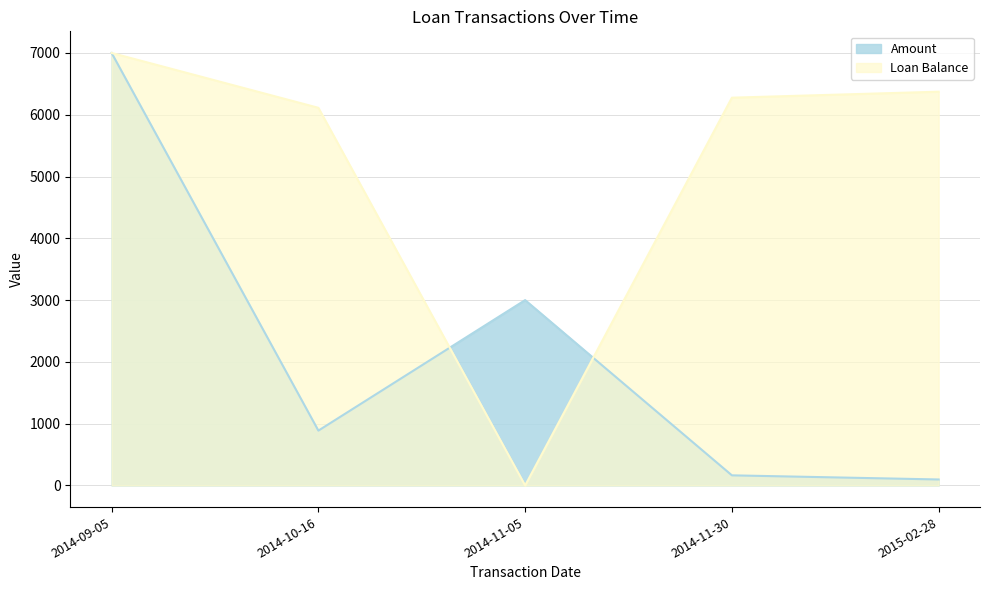

The value of Amount at 2014-09-05 is 7000.0. True or false?

True